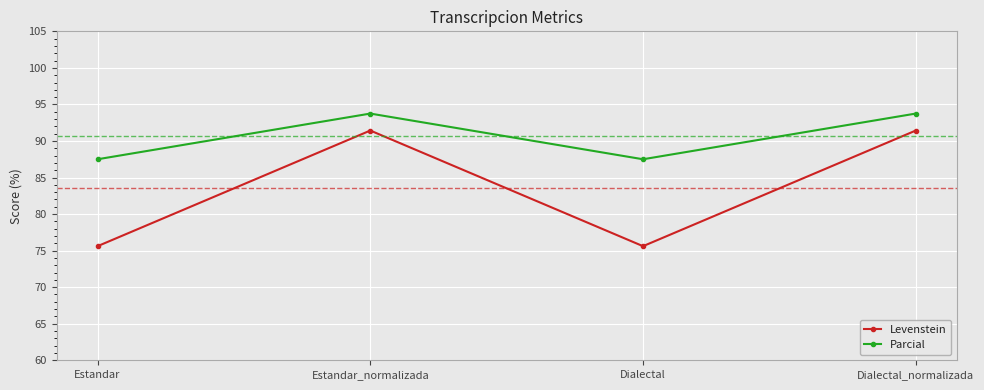

Rank the series at Estandar from lowest to highest value.

Levenstein, Parcial